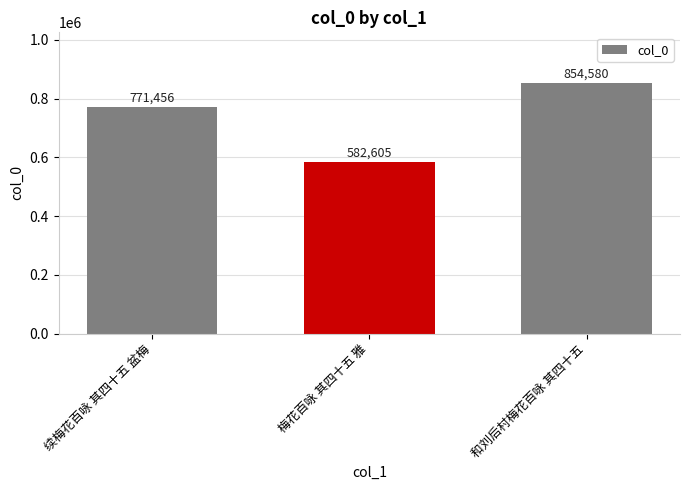

Rank the categories by value from highest to lowest.

和刘后村梅花百咏 其四十五, 续梅花百咏 其四十五 盆梅, 梅花百咏 其四十五 雅